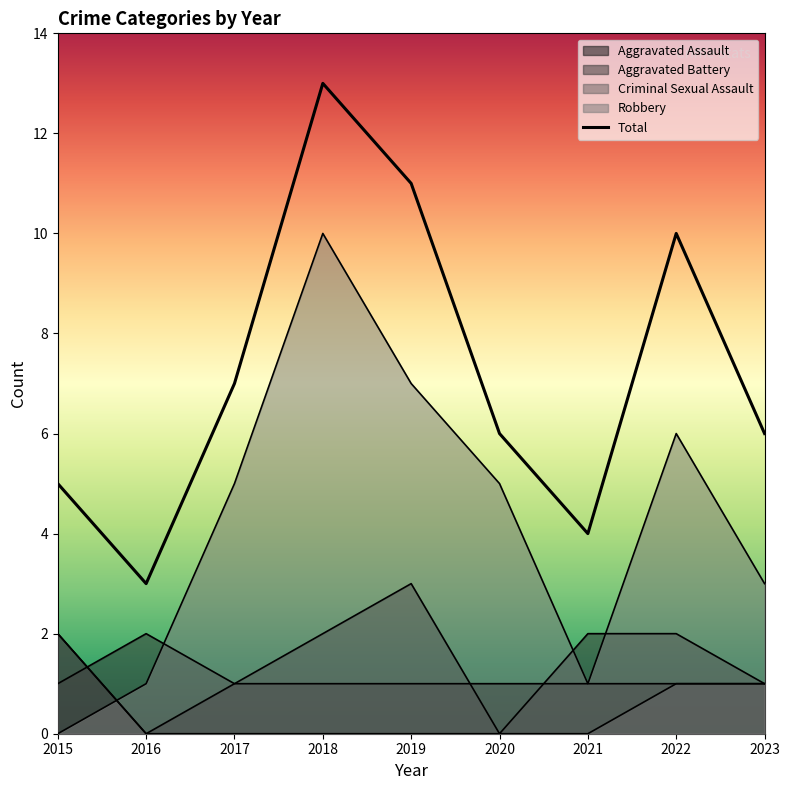

What is the greatest value displayed?

13